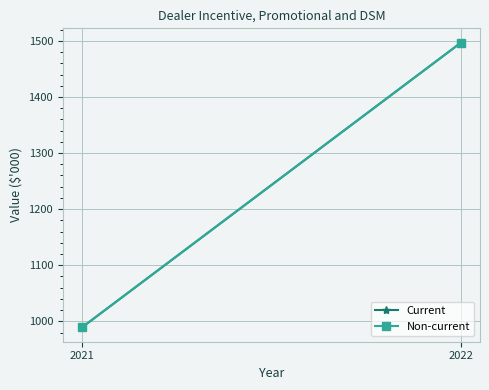

Count the number of categories in the chart.

2